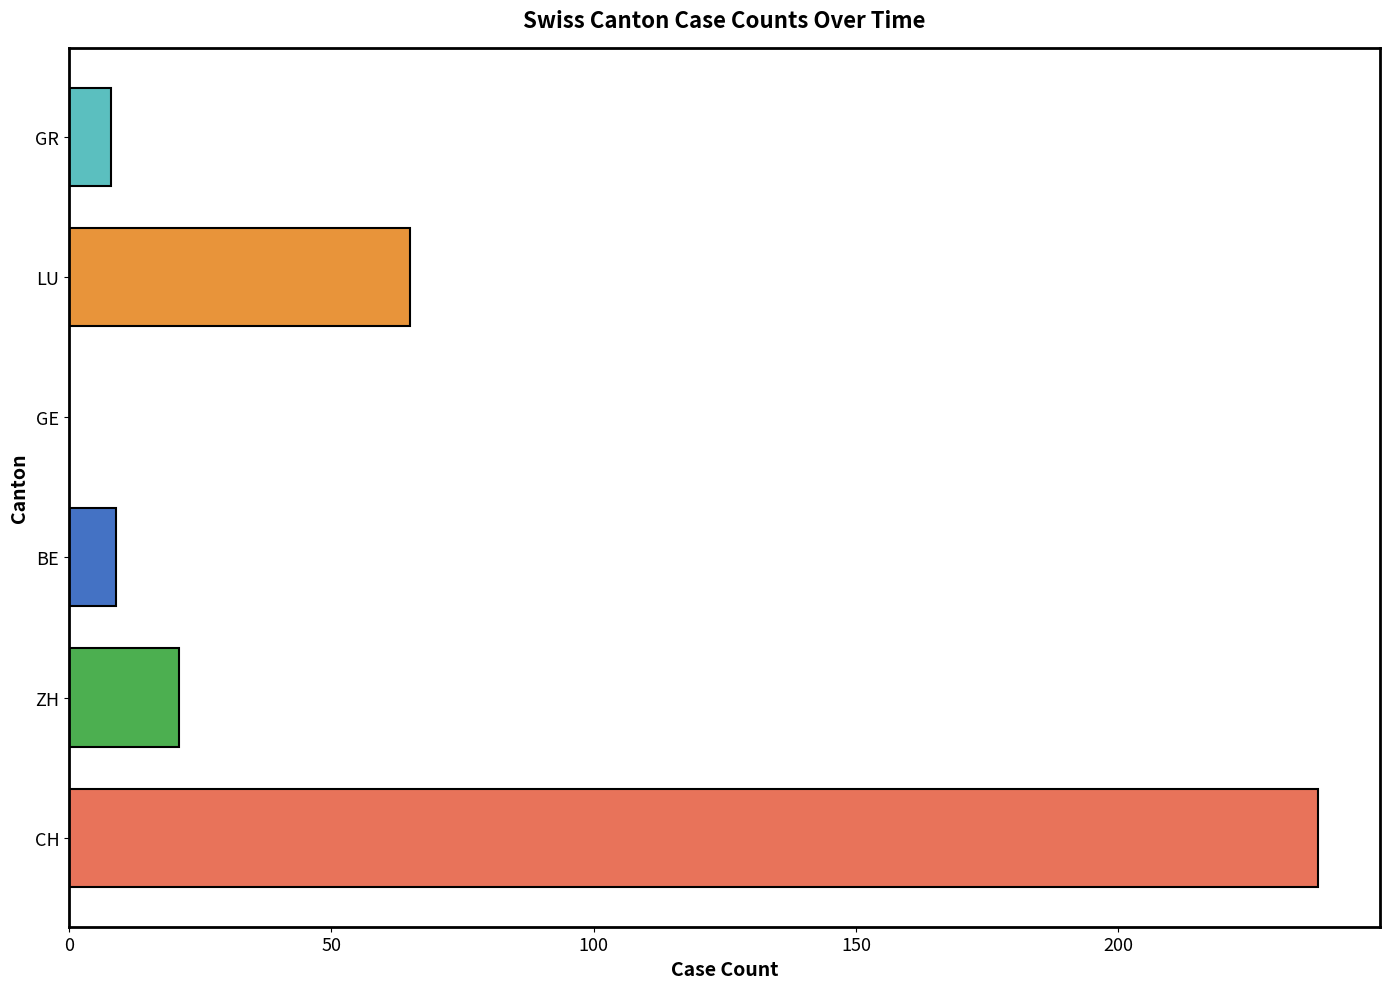

How many bars are there in each group?

6